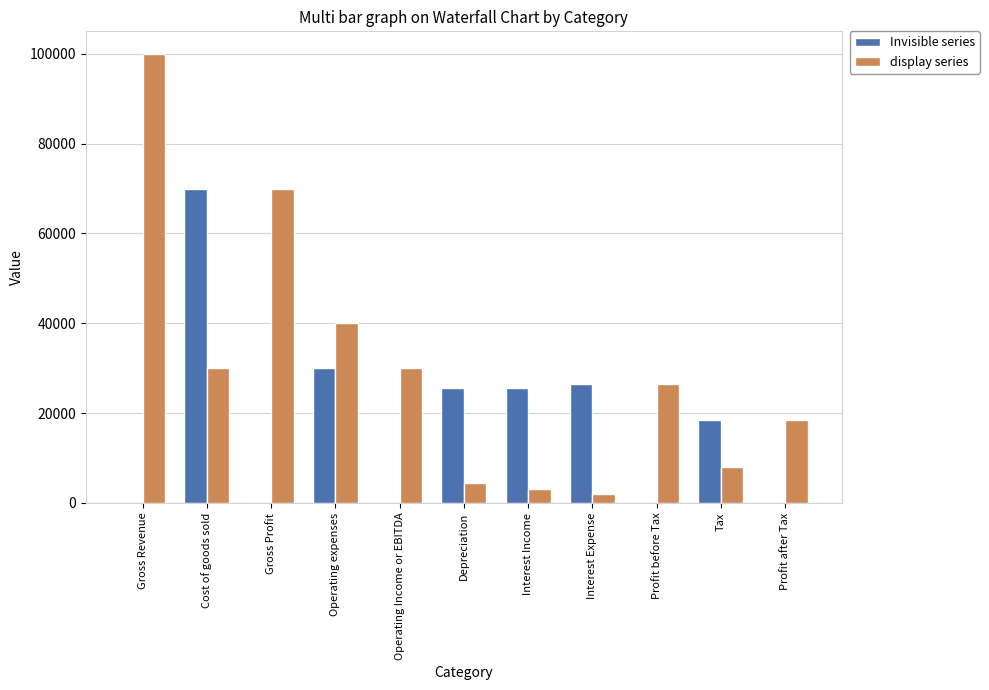

Between Gross Profit and Depreciation, which series saw the biggest shift?

display series